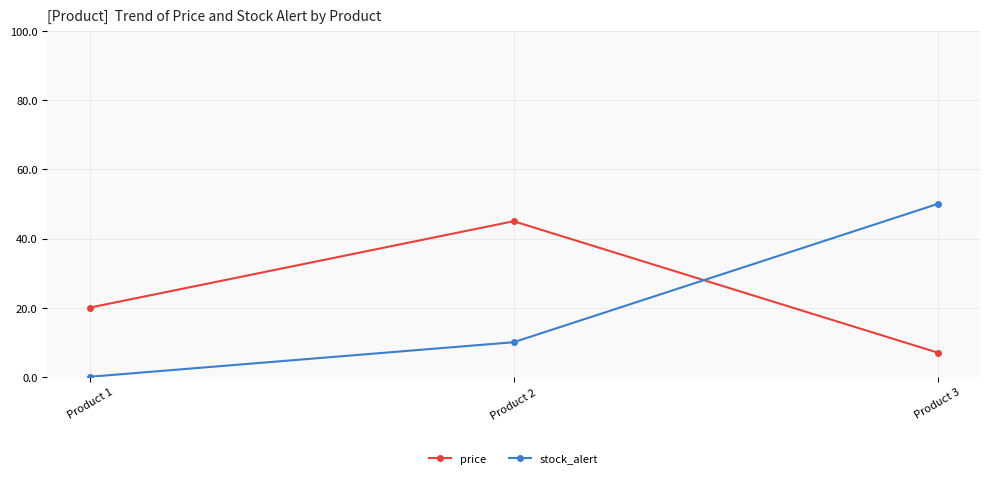

What are all the series names shown in the legend?

price, stock_alert